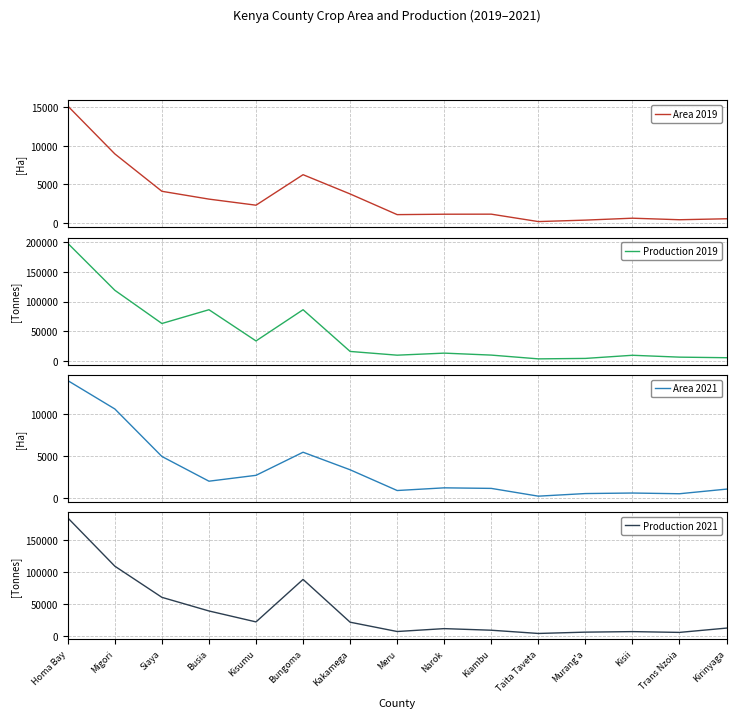

At Taita Taveta, list the series in order from smallest to largest.

Area 2021, Area 2019, Production 2019, Production 2021